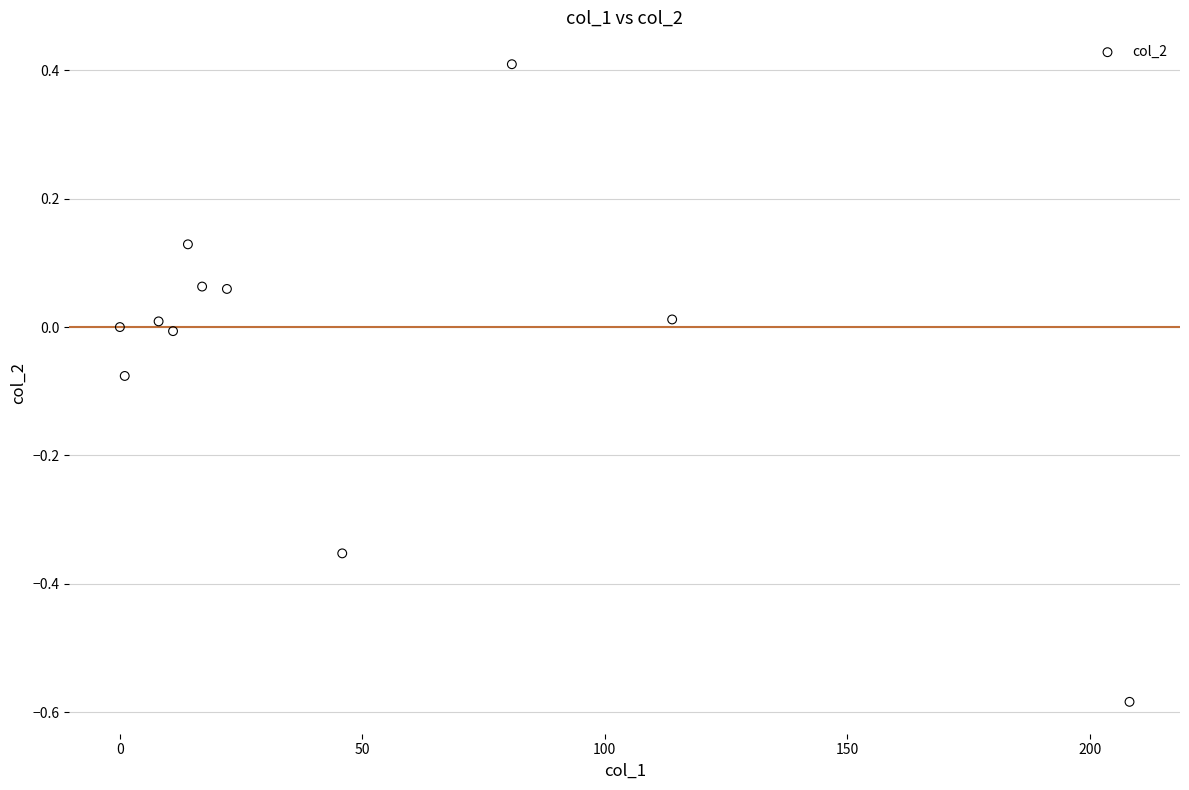

What is the average X value?

47.4